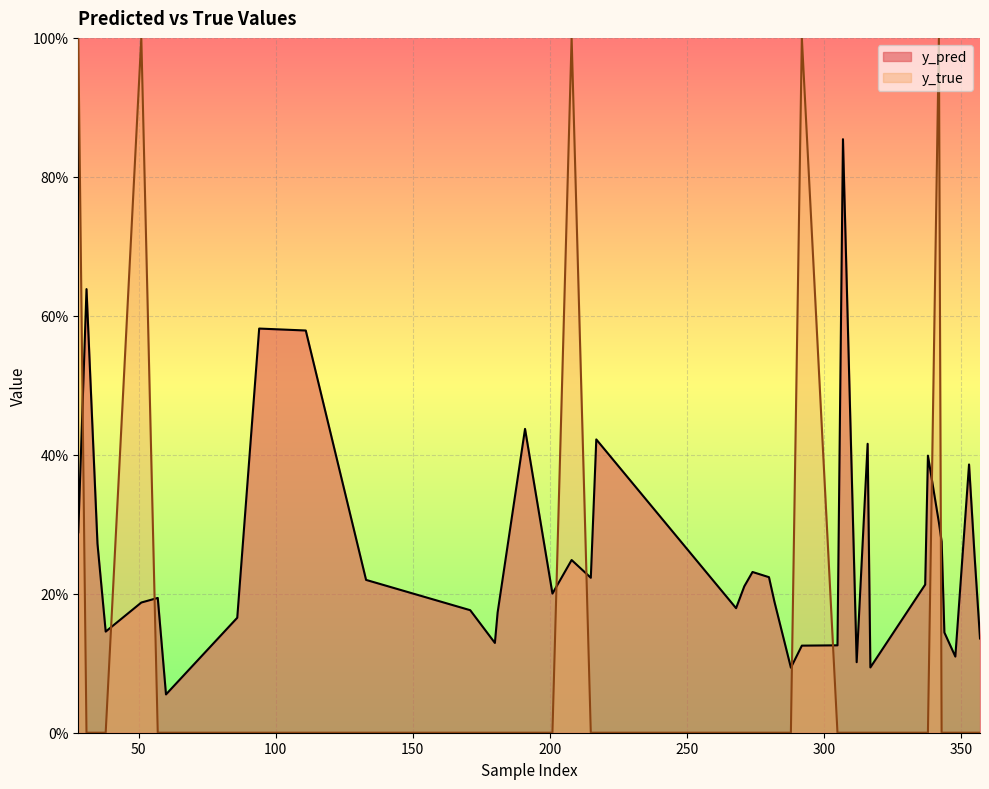

How many interior local peaks does the y_true series have?

4